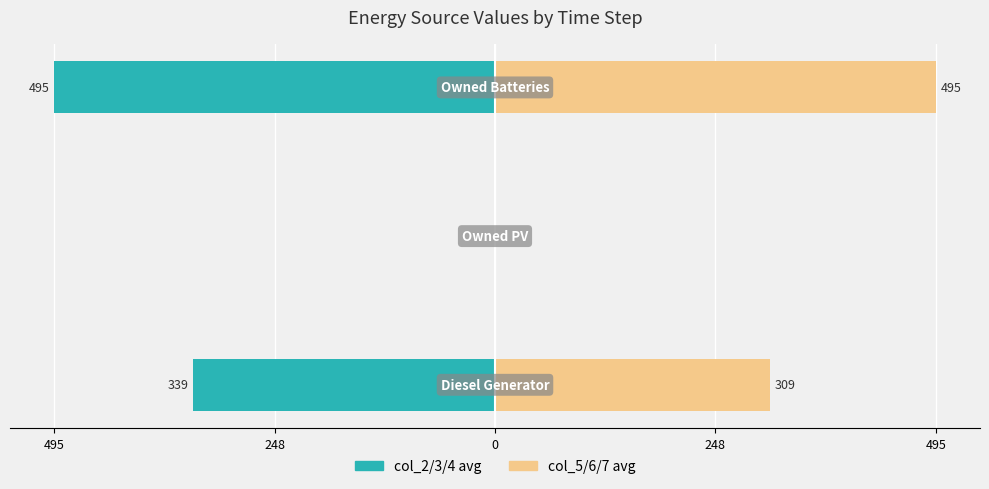

Is the value of col_2/3/4 avg at 495 greater than the value of col_5/6/7 avg at 0?

No